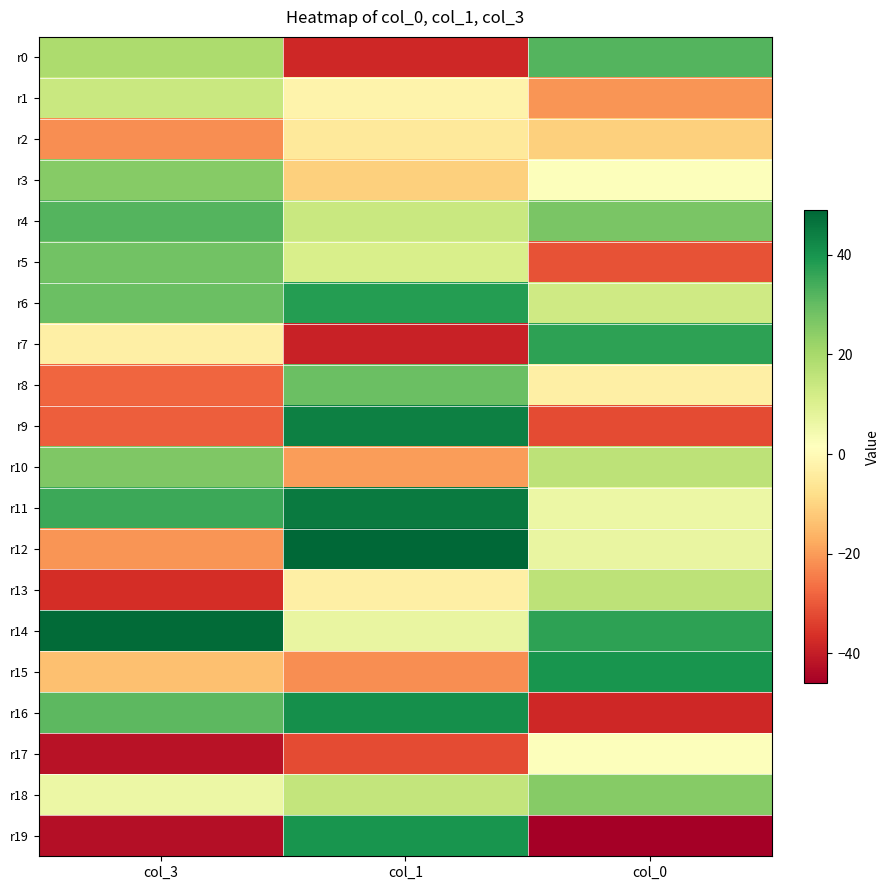

Which series has the widest spread of values?

r19